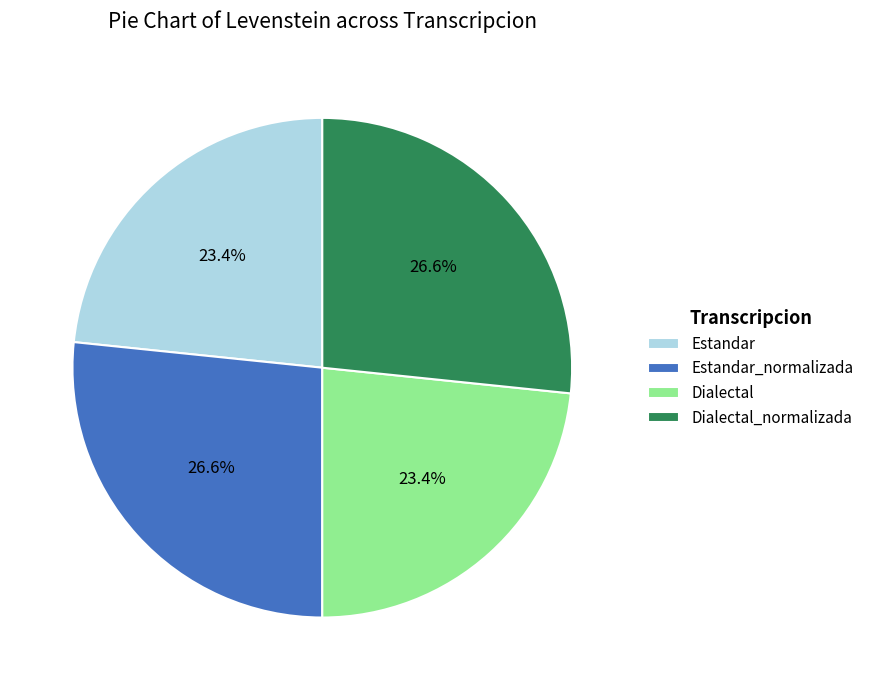

True or false: Estandar accounts for 23% of the total.

True